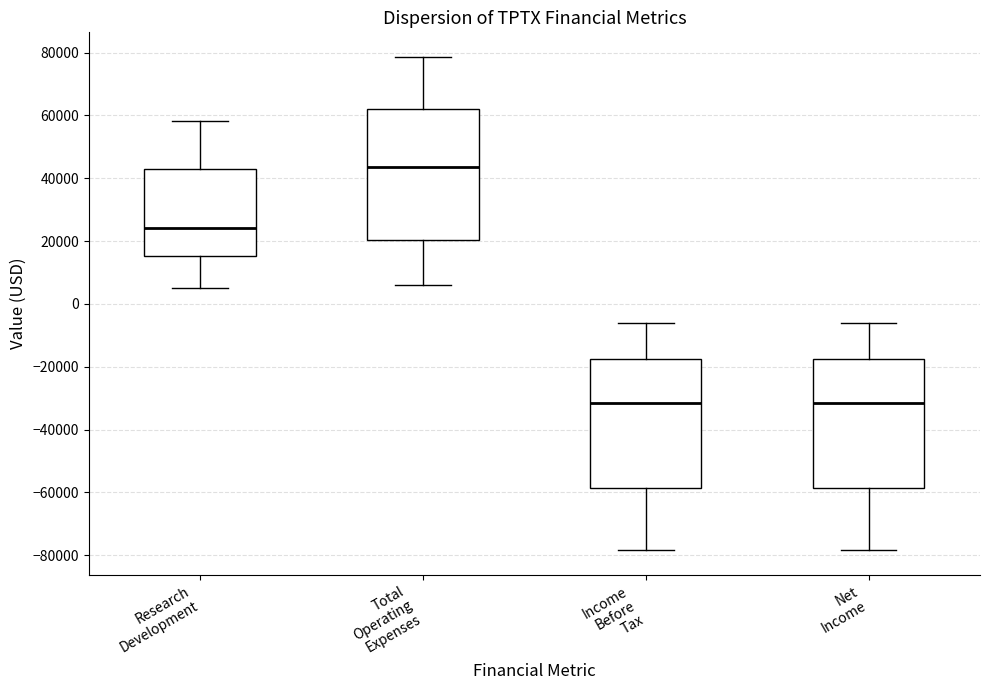

Reading left to right, read every box against the y-axis: the position of its median line, the range the box covers, and the ends of its whiskers. The values are not printed on the chart, so give them approximately, as read against the axis.

Research Development: median 24000, box 16000 to 44000, whiskers 6000 to 58000
Total Operating Expenses: median 44000, box 20000 to 62000, whiskers 6000 to 78000
Income Before Tax: median -32000, box -58000 to -18000, whiskers -78000 to -6000
Net Income: median -32000, box -58000 to -18000, whiskers -78000 to -6000